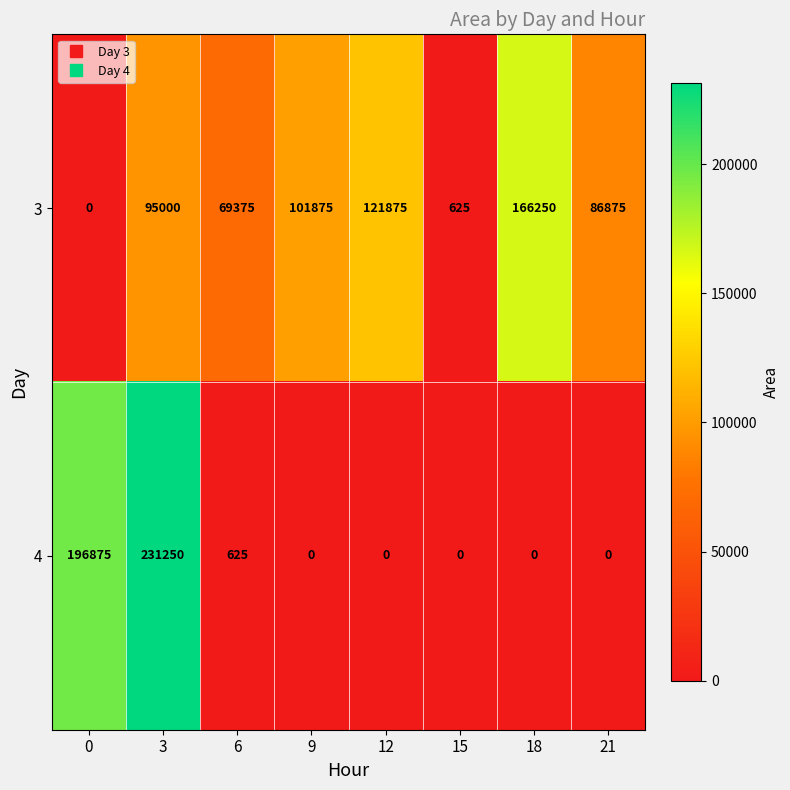

What is the approximate value of 4 at 6, to the nearest 100?

600